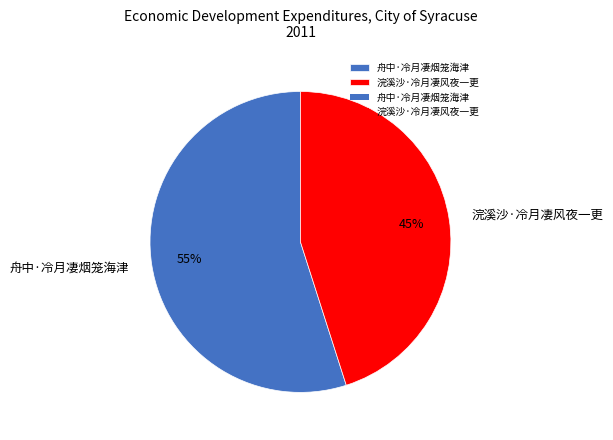

What percentage is the 舟中·冷月凄烟笼海津 slice, to the nearest percent?

55%